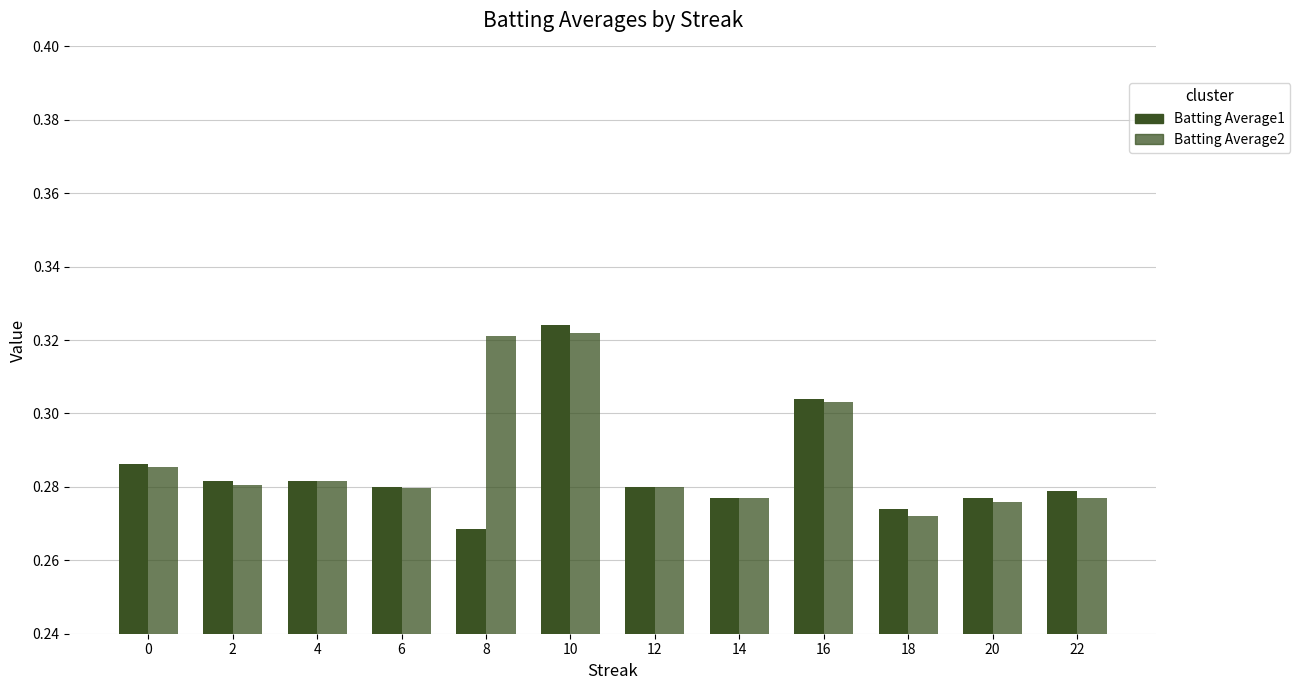

True or false: Batting Average2 has a value of 0.1 at 22.

False